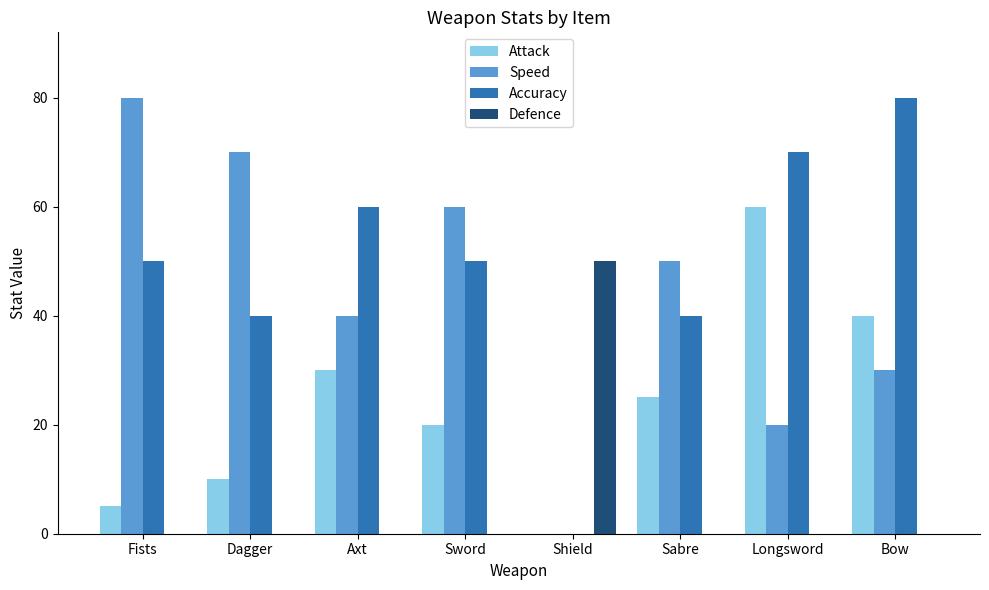

Does the chart contain stacked bars?

No